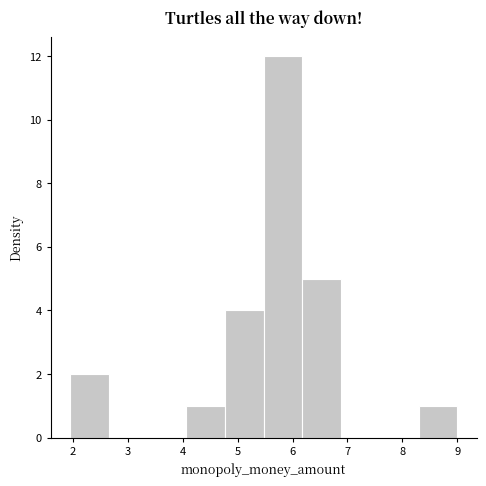

What is the height of the bar covering 4.1 to 4.8 on the x-axis? Neither the bar edges nor the heights are printed on the chart, so give them approximately, as read against the axes.

1